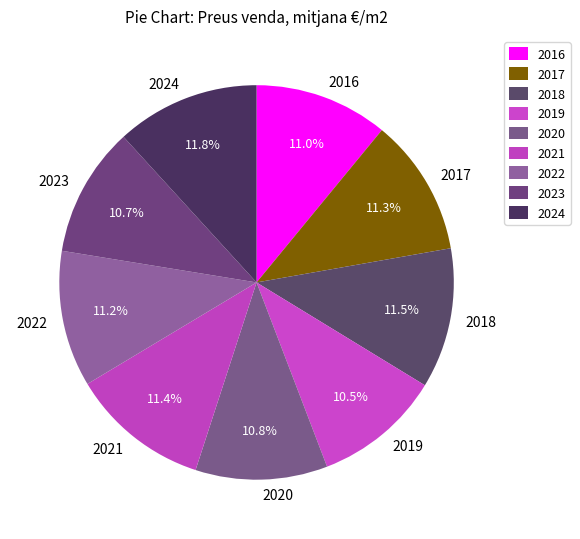

True or false: 2017 accounts for 11% of the total.

True